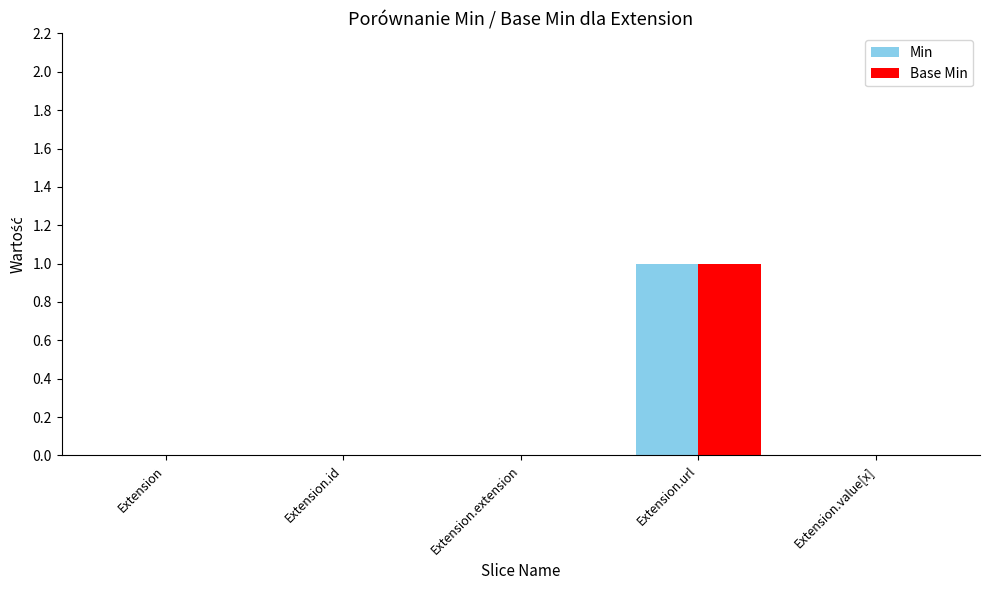

The Base Min series shows 0 at Extension. True or false?

True